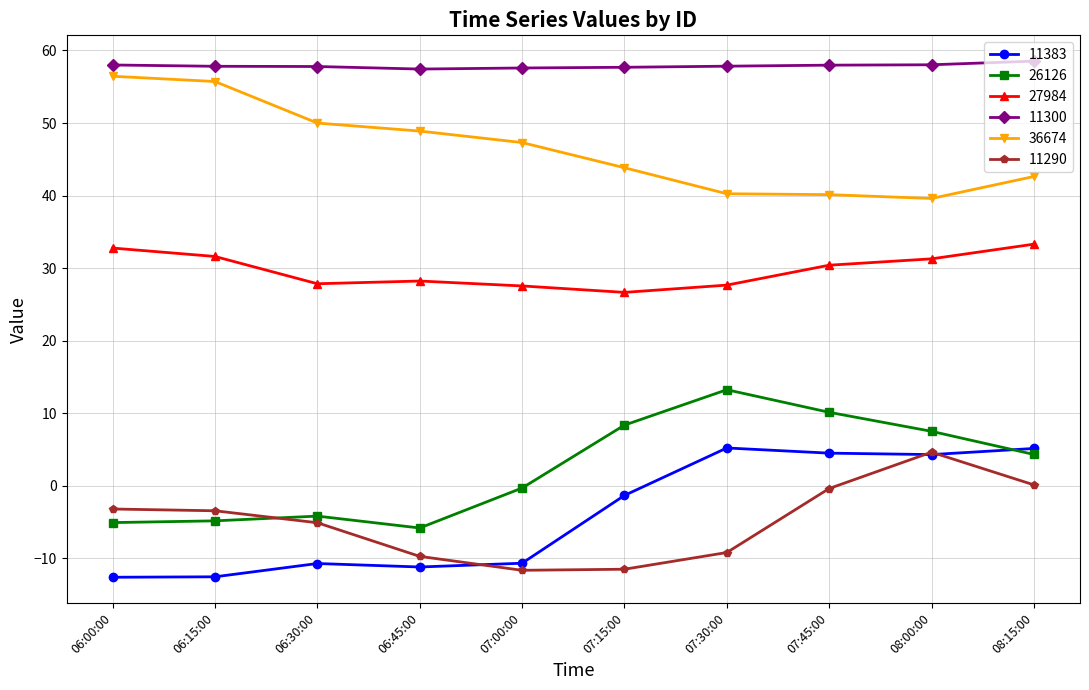

What is the difference between the maximum and minimum values in the 26126 series?

19.1